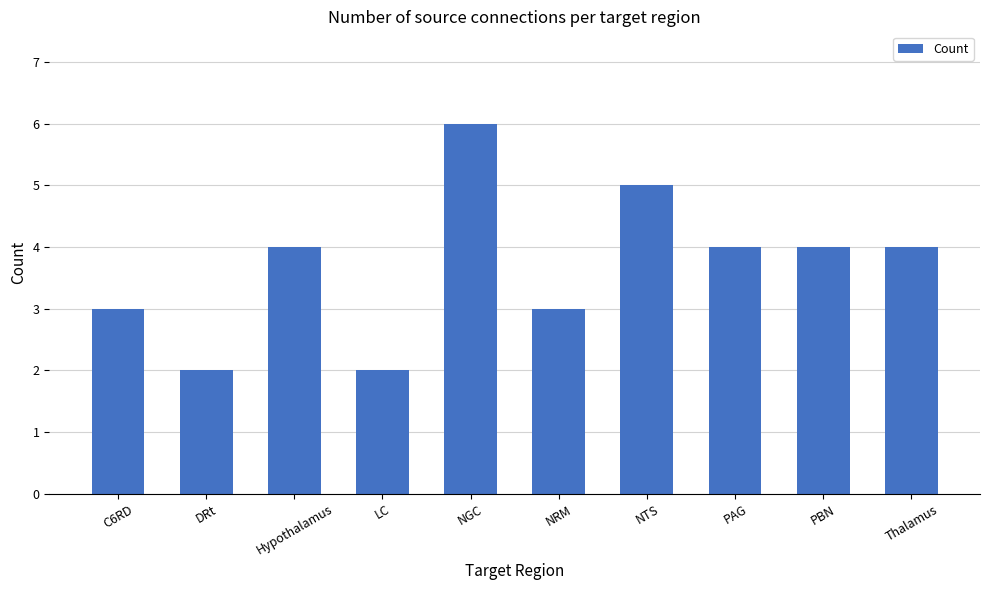

How many series are shown in this chart?

1